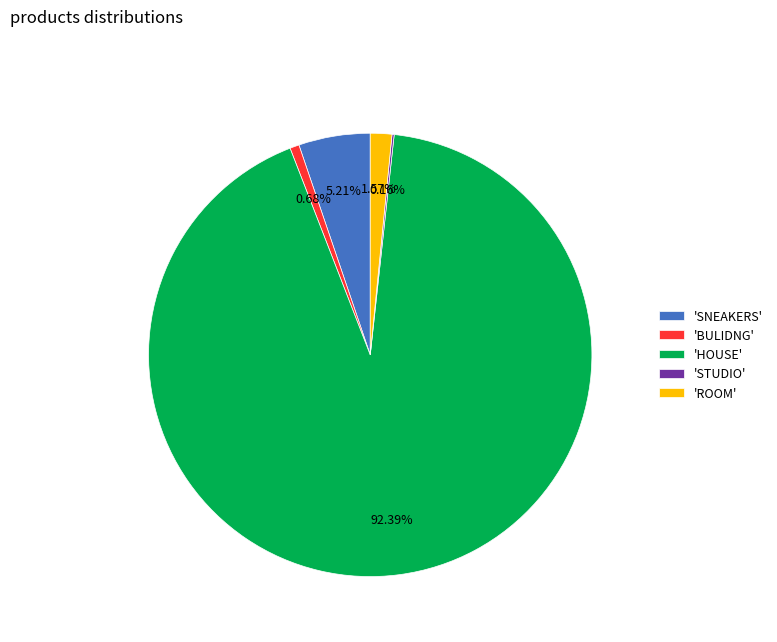

What is the largest slice in the pie chart?

'HOUSE'